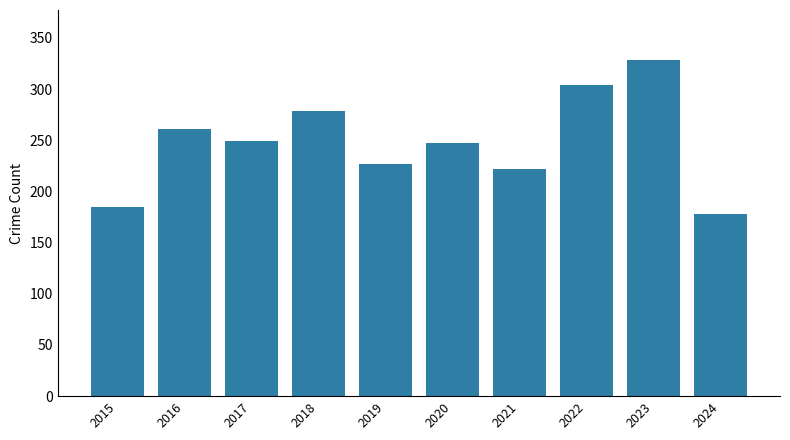

Reading left to right, list all the values displayed in this chart.

185	261	249	279	227	247	222	304	328	178